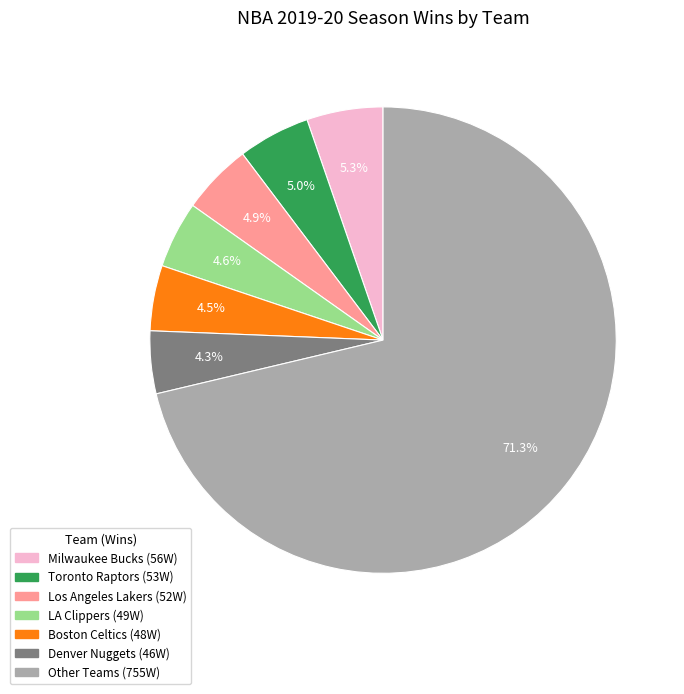

Is there any slice that represents more than half of the pie?

Yes